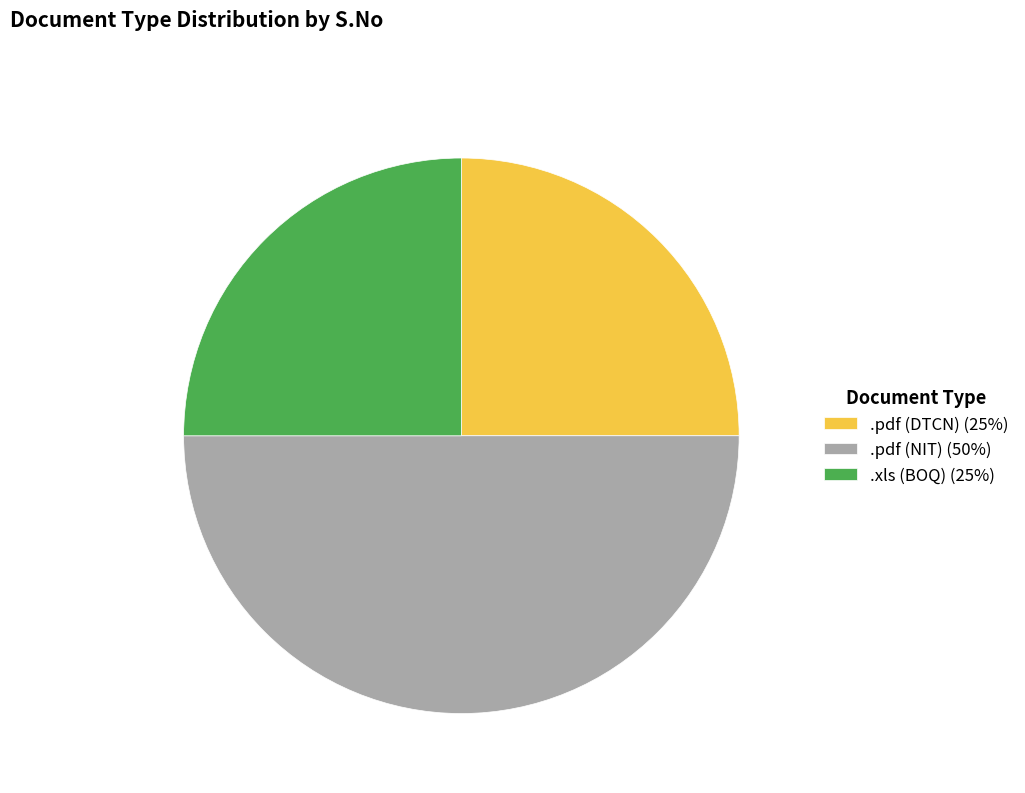

Which slice is the largest?

.pdf (NIT)